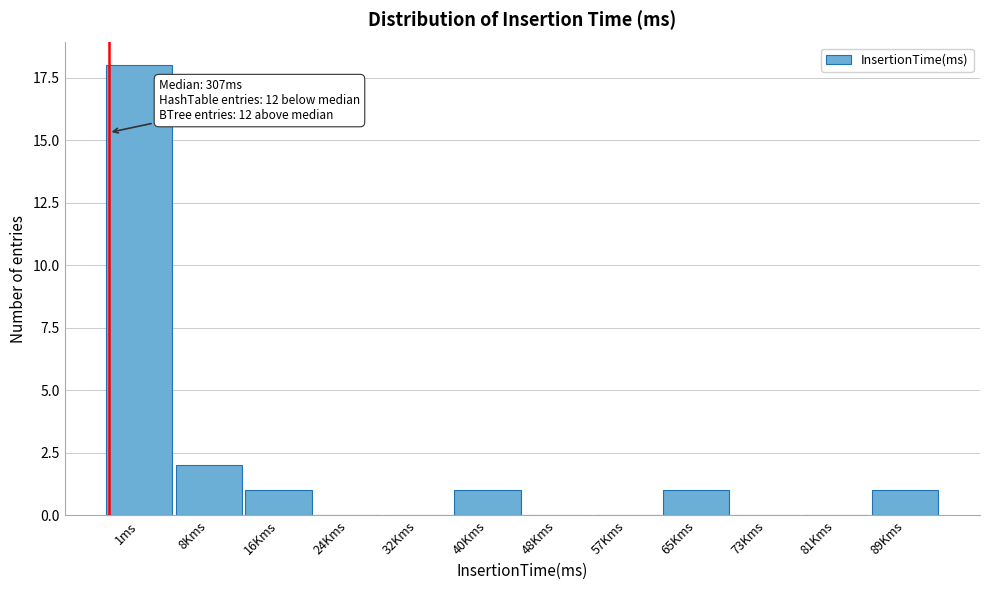

Reading left to right, transcribe all the data shown in this chart.

1ms=18	8Kms=2	16Kms=1	24Kms=0	32Kms=0	40Kms=1	48Kms=0	57Kms=0	65Kms=1	73Kms=0	81Kms=0	89Kms=1